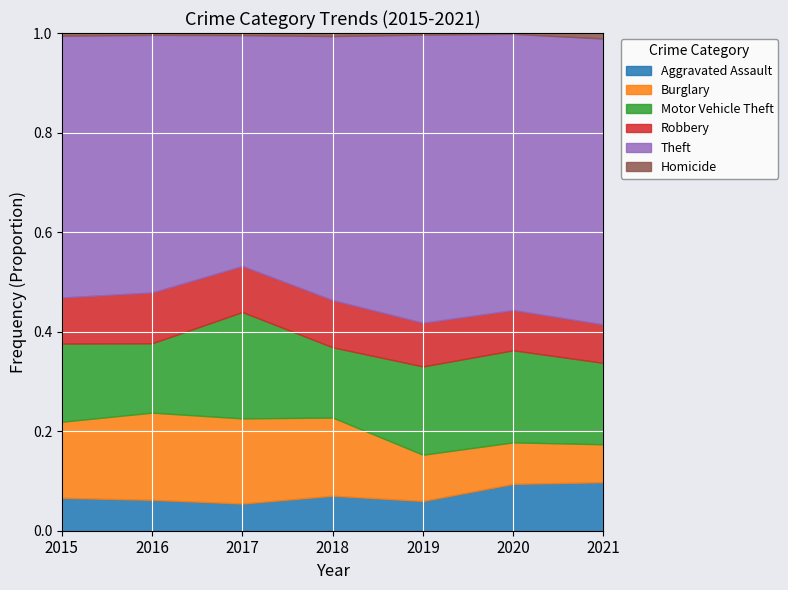

True or false: Motor Vehicle Theft has more than 0 points higher than both neighbors.

True